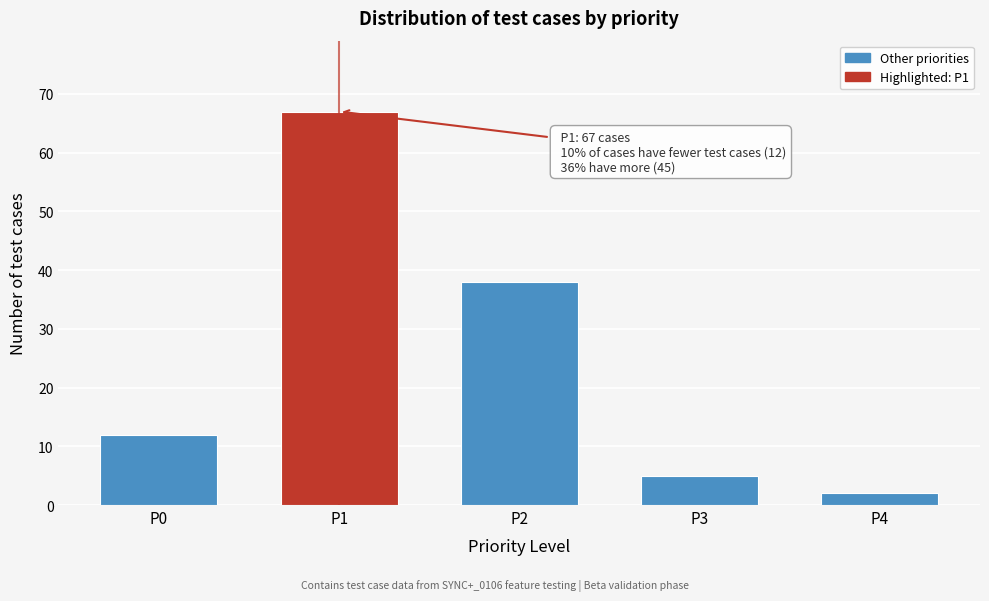

Reading left to right, list all the values displayed in this chart.

12	67	38	5	2